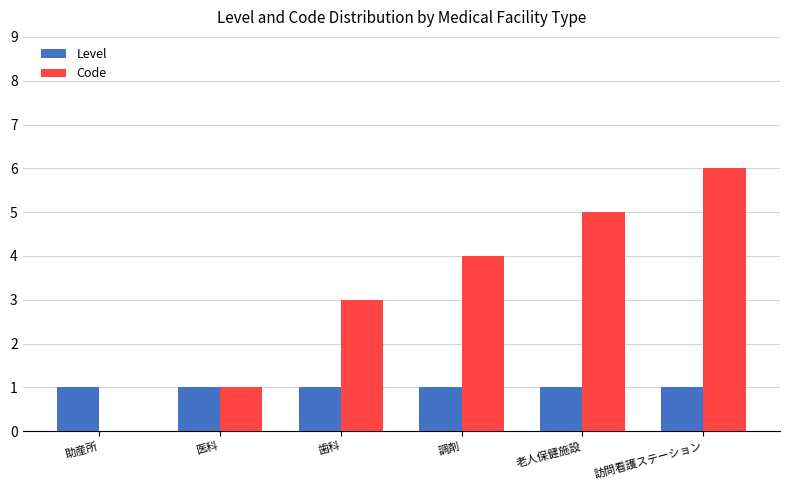

At which category is the sum across all series the highest?

訪問看護ステーション